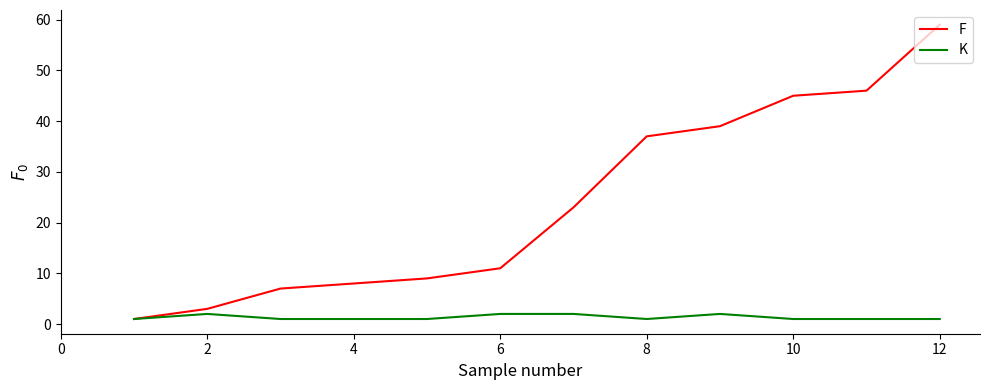

True or false: F has more than 1 points higher than both neighbors.

False